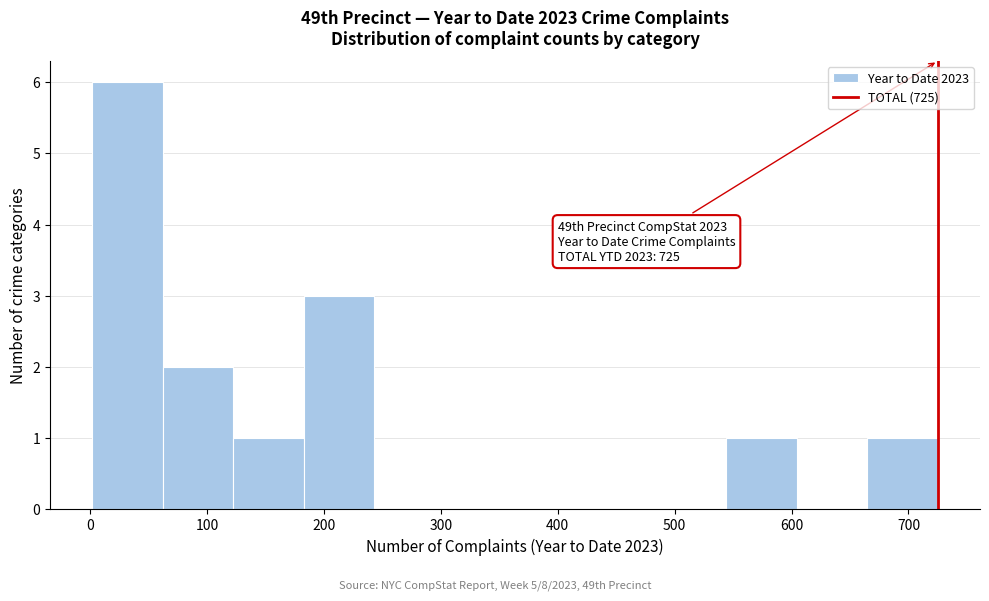

Which range on the x-axis has the tallest bar?

0 to 60